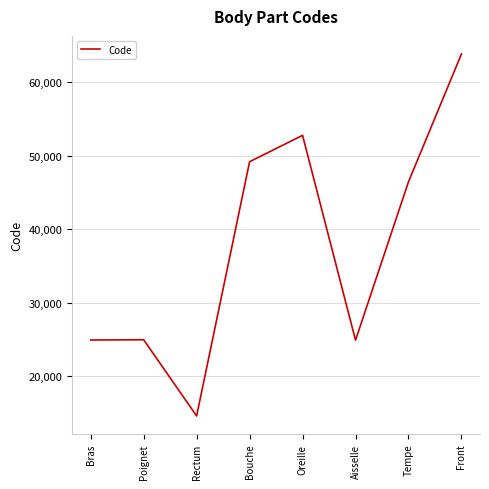

How many lines are shown in the chart?

1